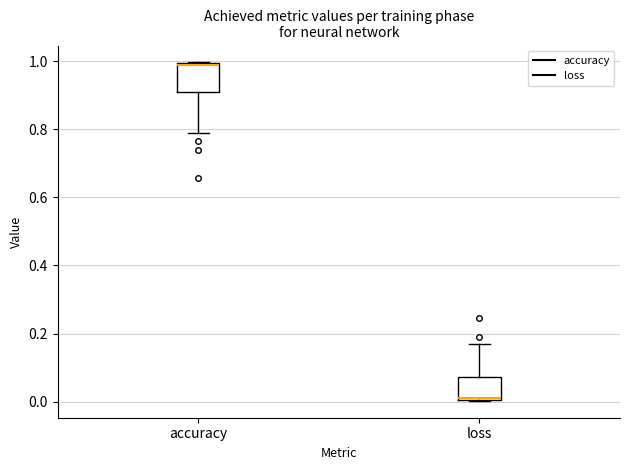

Where is the lower edge of the box for loss on the y-axis? The values are not printed on the chart, so give them approximately, as read against the axis.

0.00